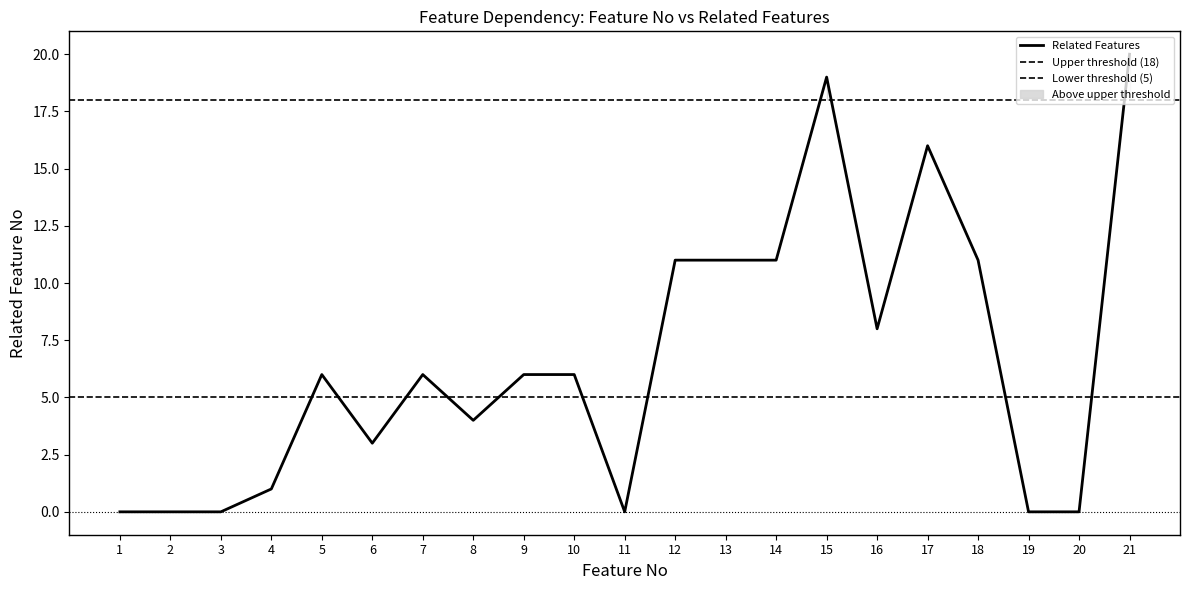

Does the chart have visible grid lines?

No